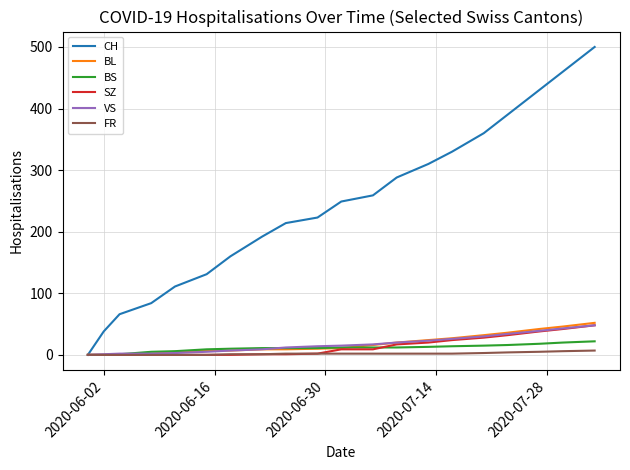

What is the highest value of the BS series?

22